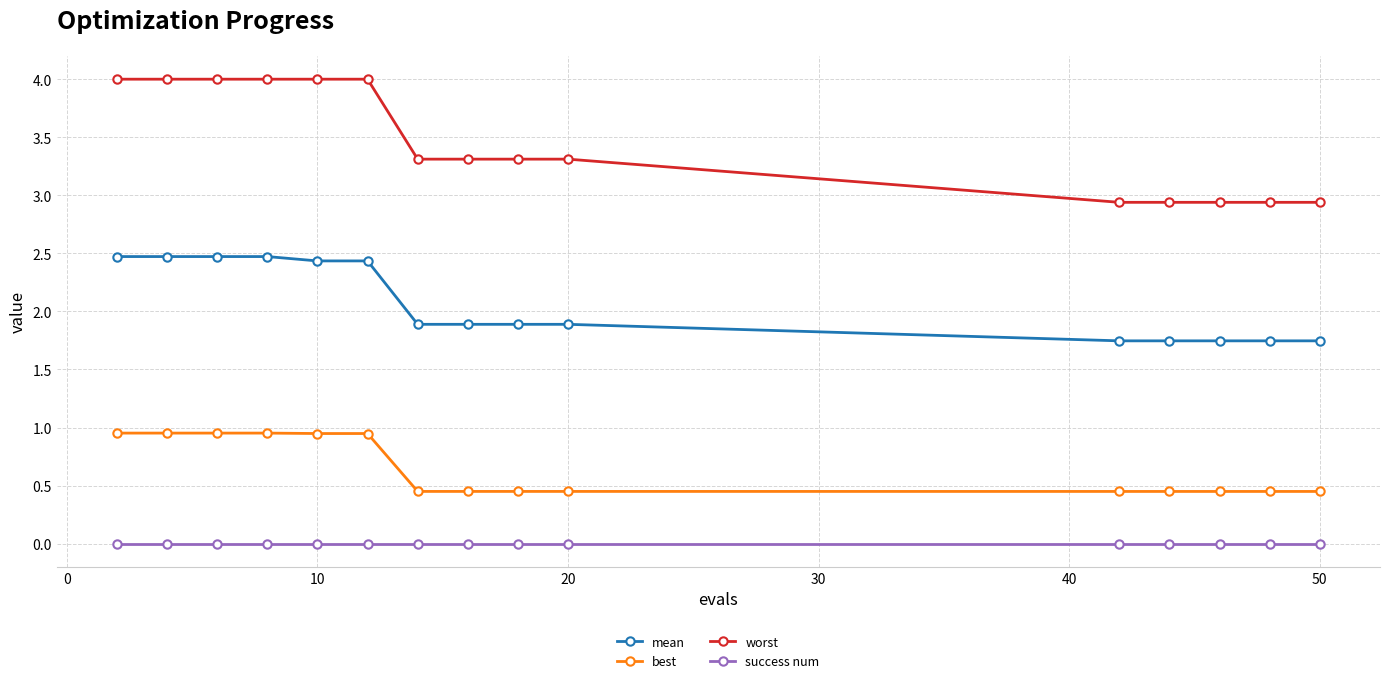

Which series has the largest total across all categories?

worst